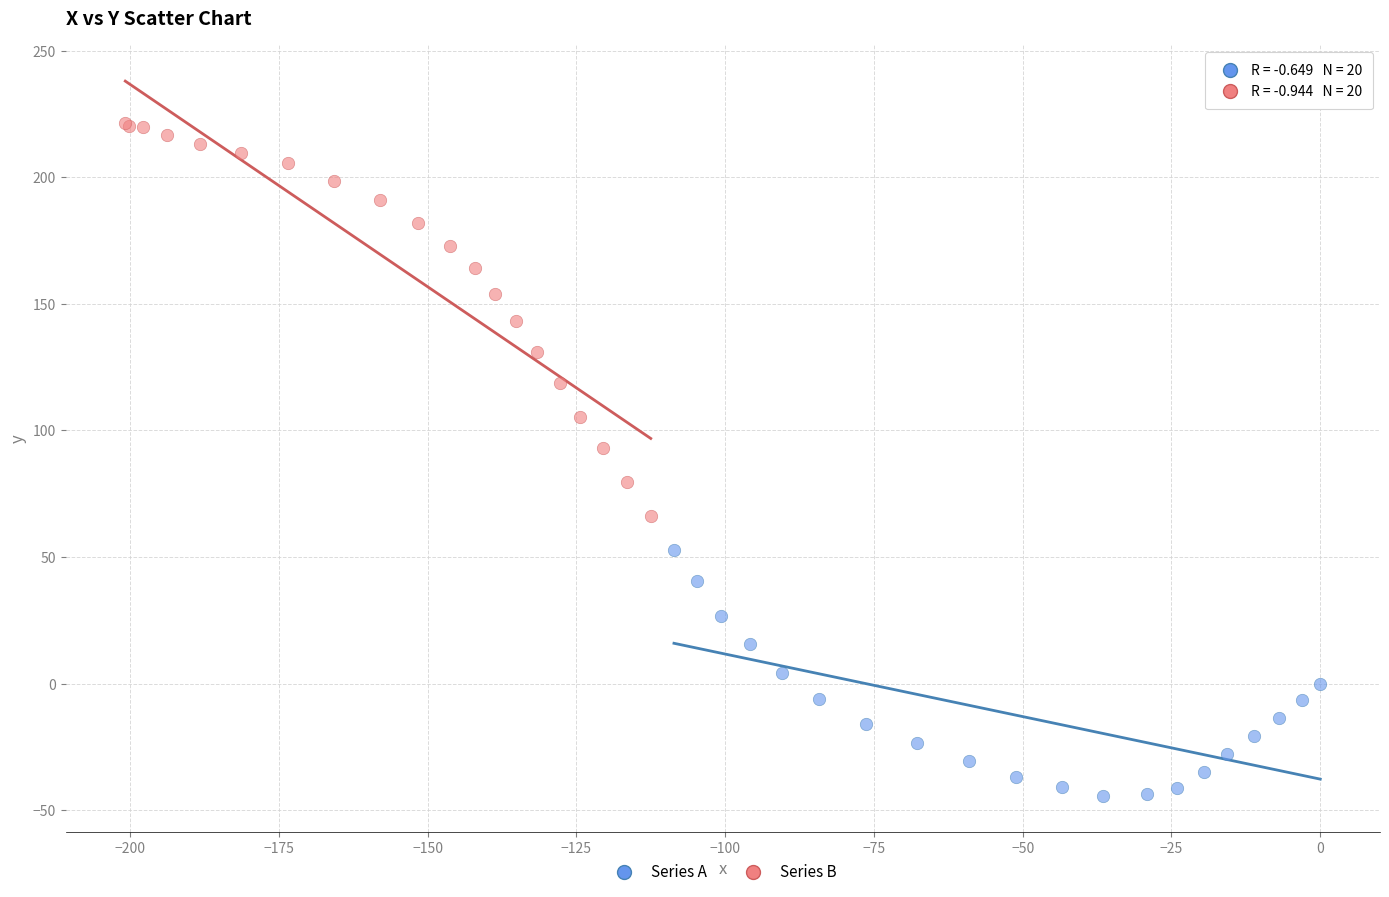

Which series reaches the maximum Y coordinate?

Series B